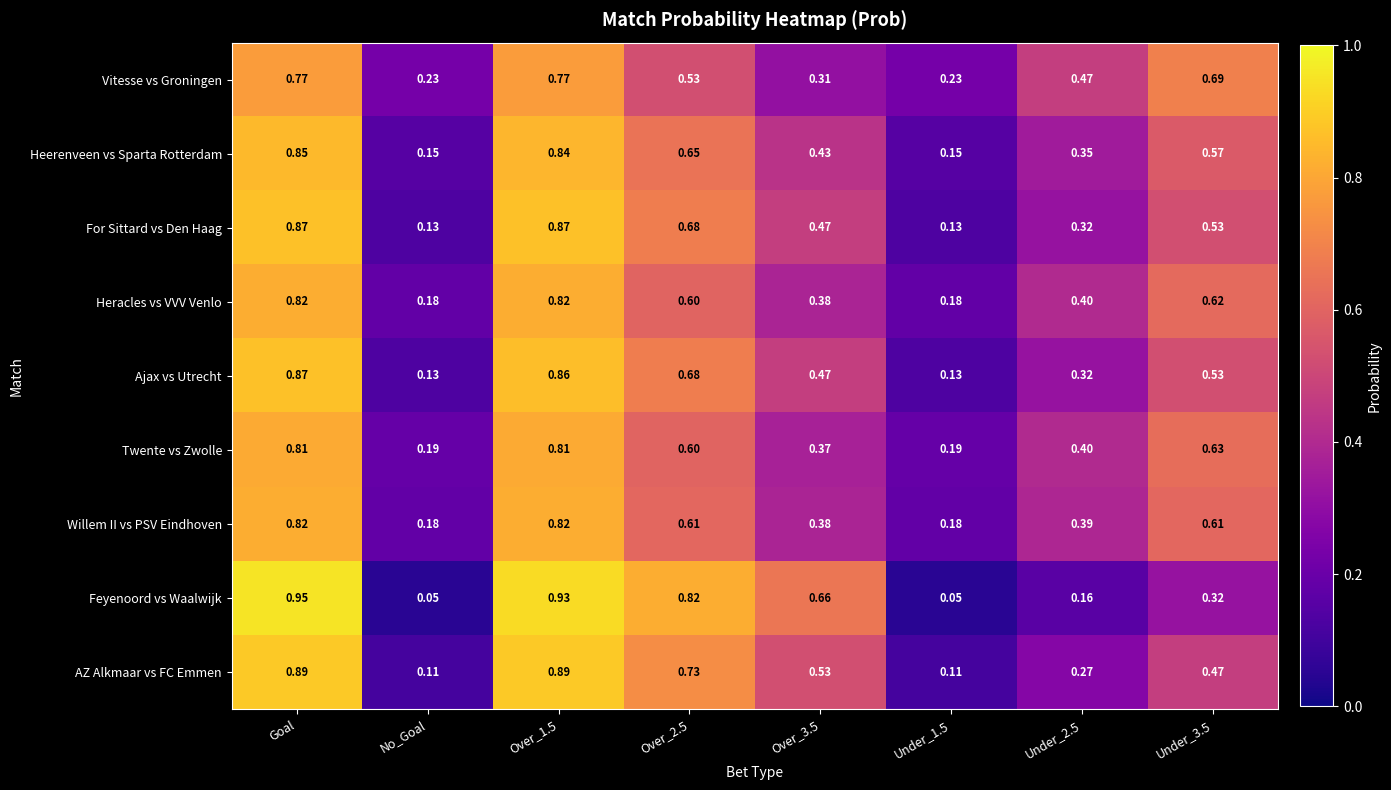

At which category is the sum across all series the highest?

Goal